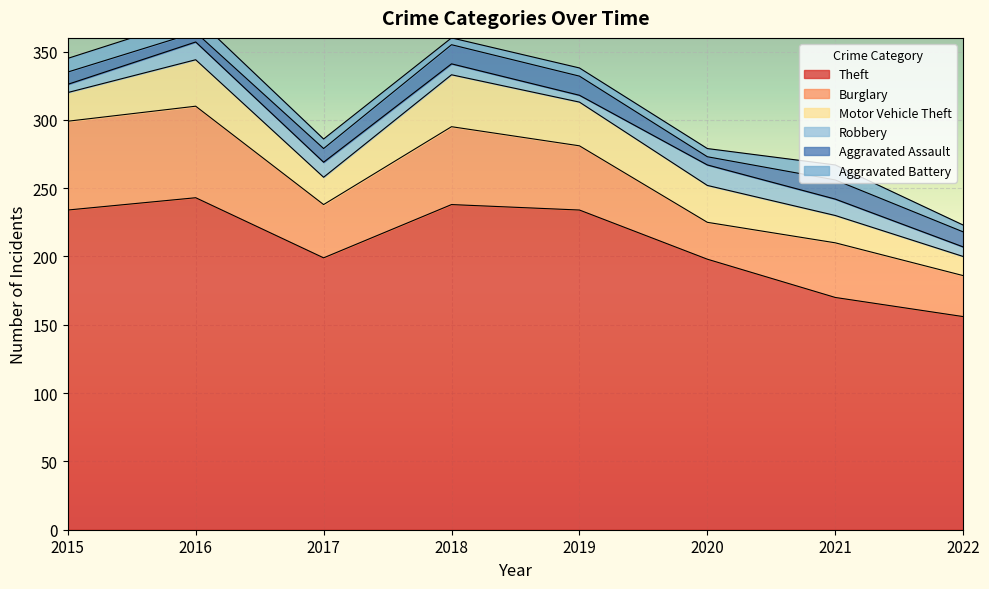

How many interior local valleys does the Burglary series have?

2